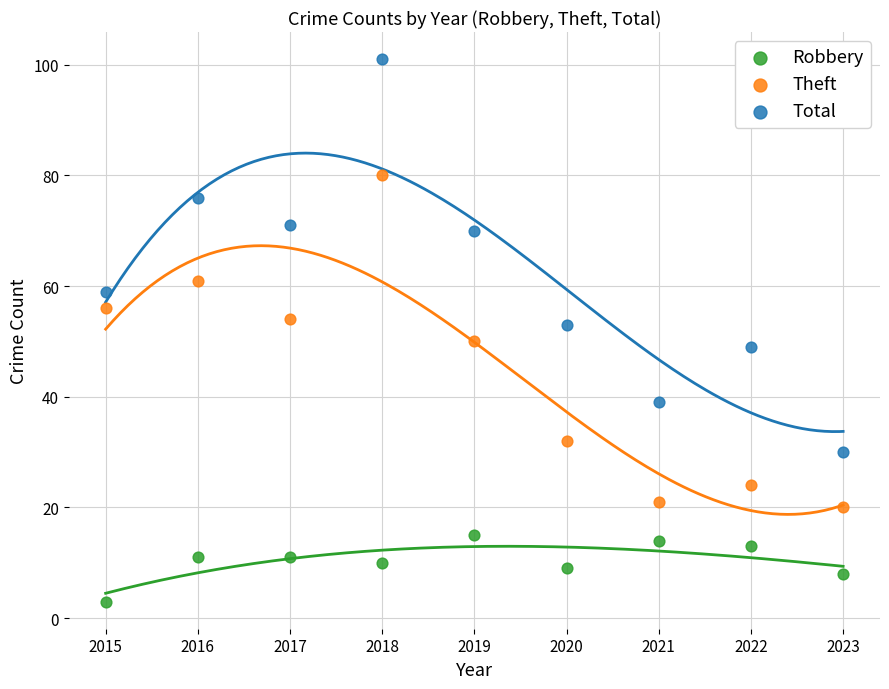

Which series reaches the minimum Y coordinate?

Robbery